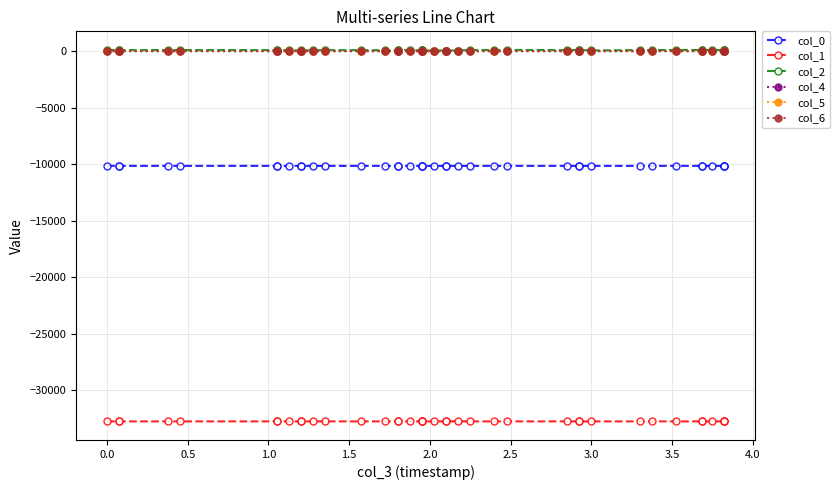

What is the value of the col_1 point at the 1st from the left?

-32770.1